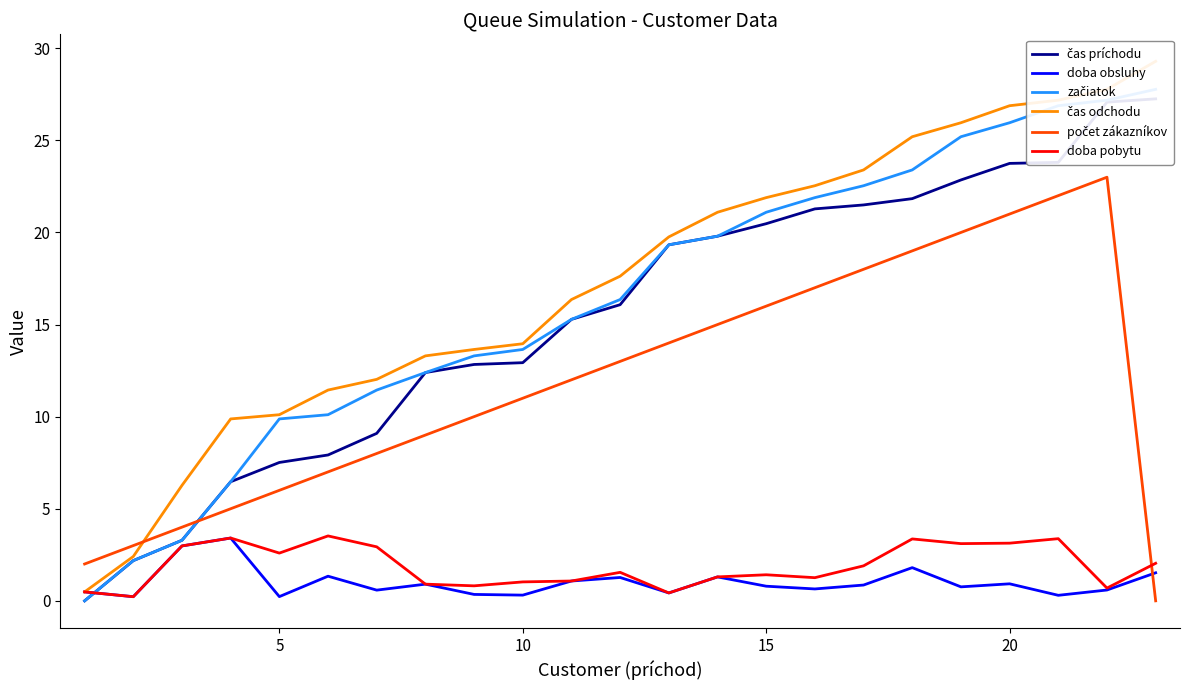

At how many categories does at least one series exceed 12?

17